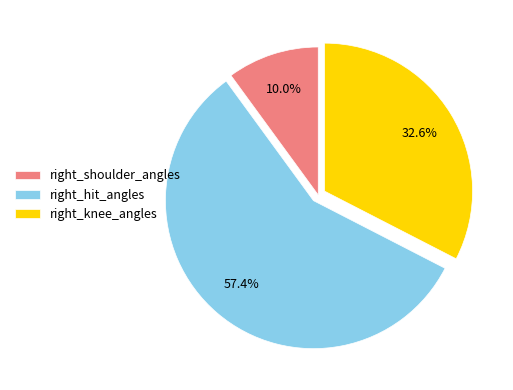

Does right_knee_angles account for over 50% of the chart?

No